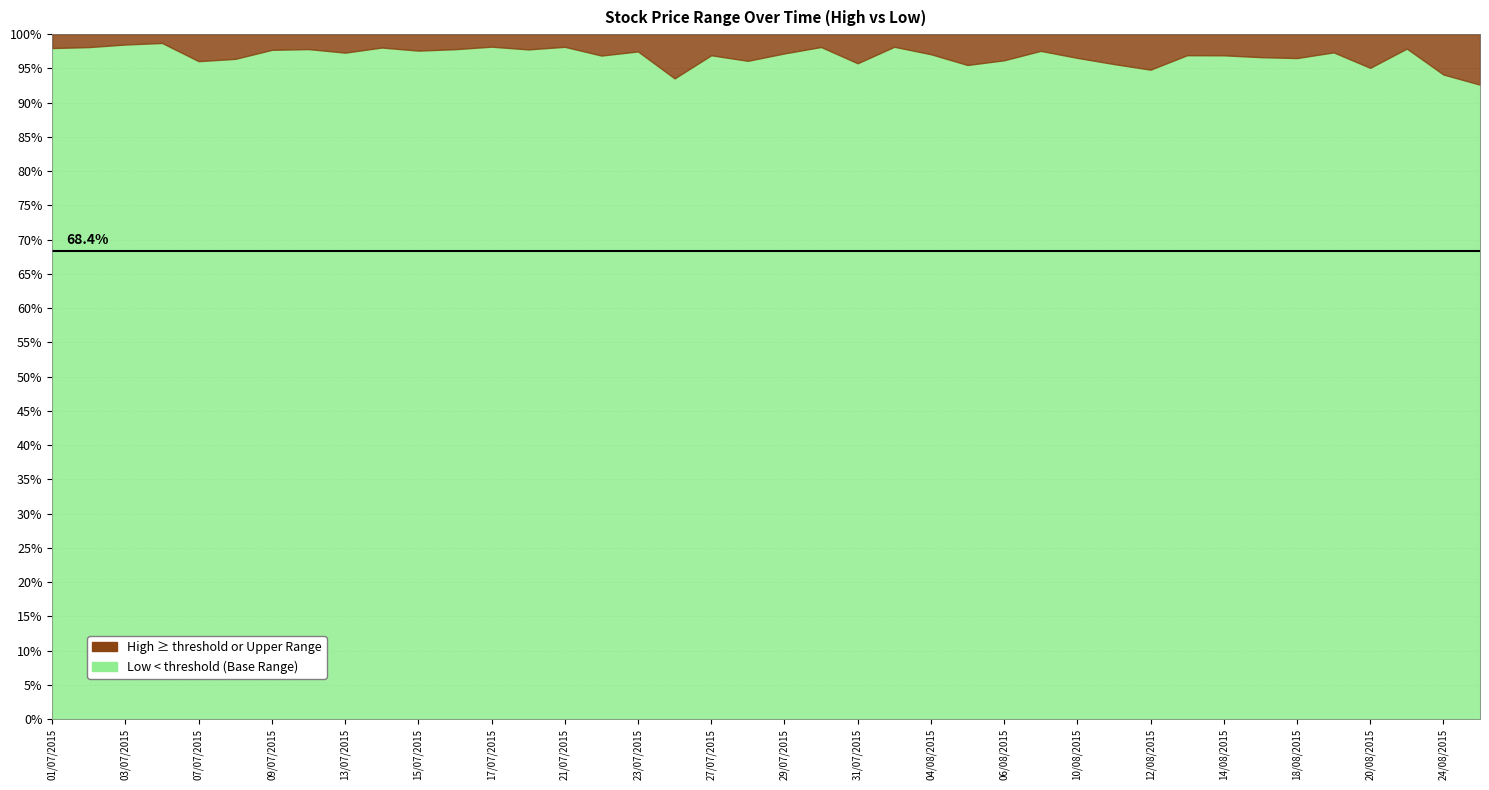

Which series has the largest range (max minus min)?

Low